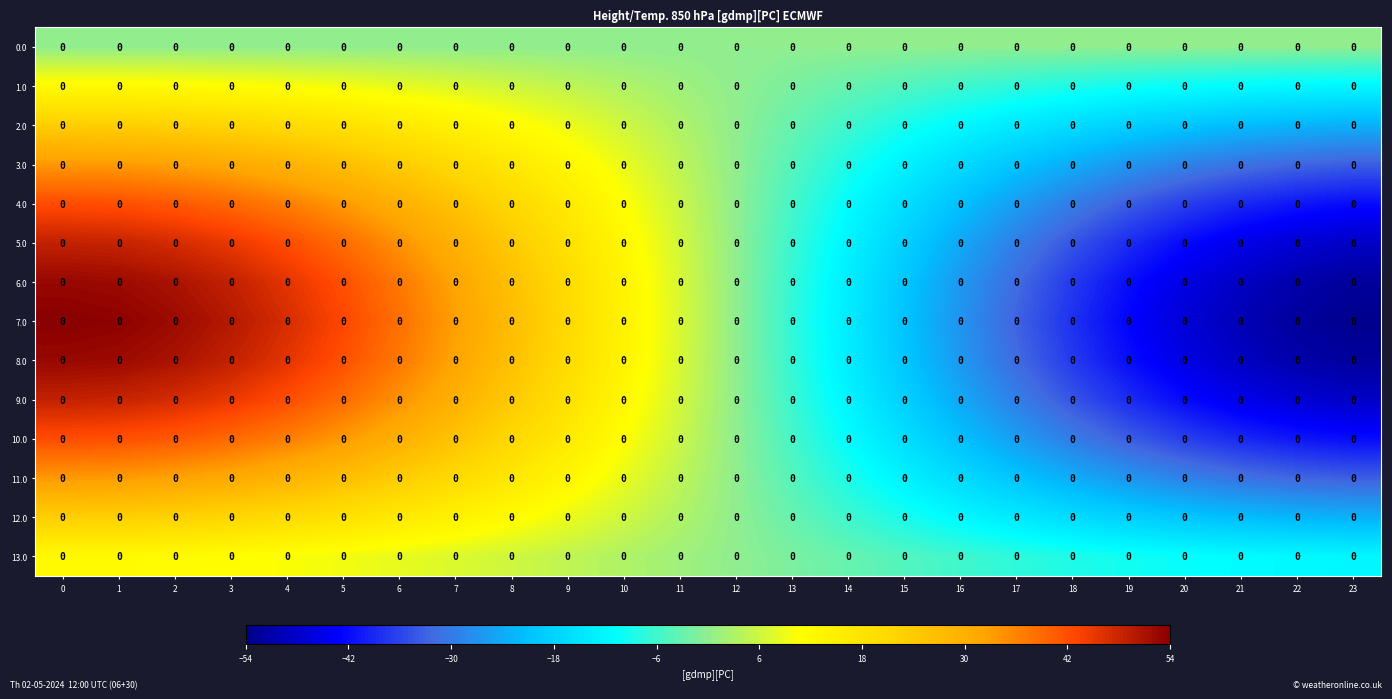

How many negative values does the row_12 series have?

11